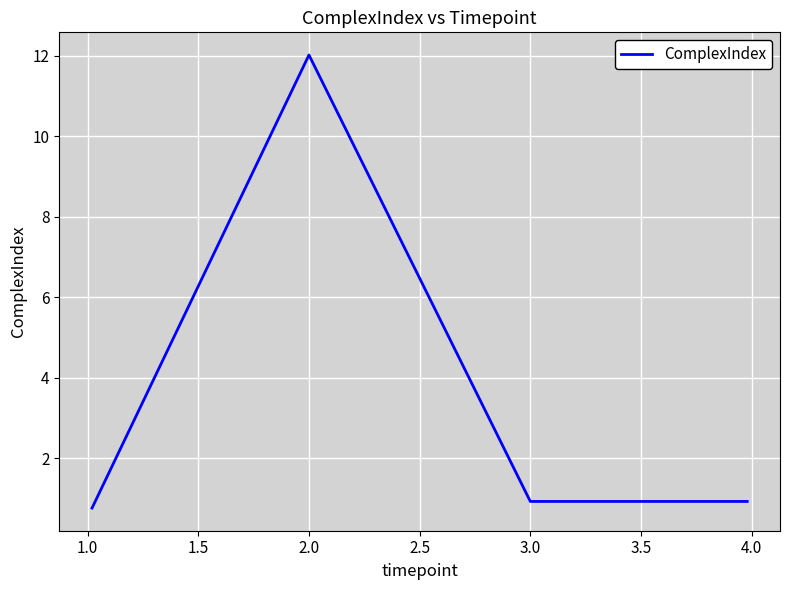

What is the minimum value shown in the chart?

0.8